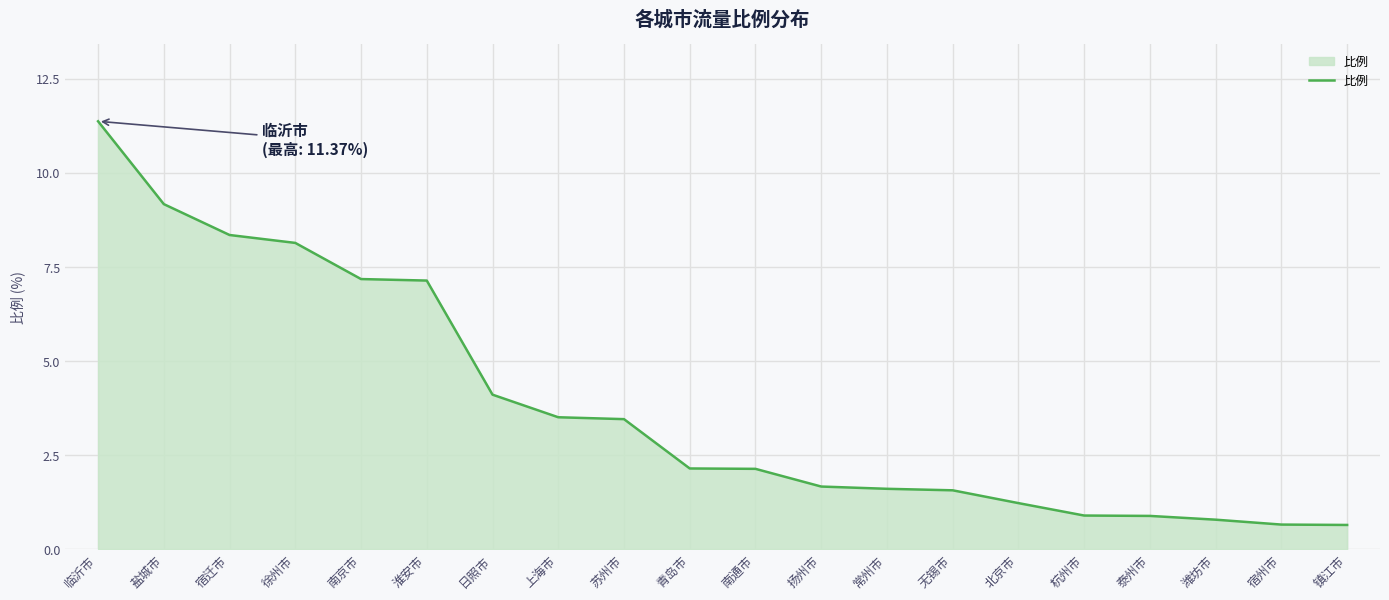

The value at 北京市 is 1.2. True or false?

True